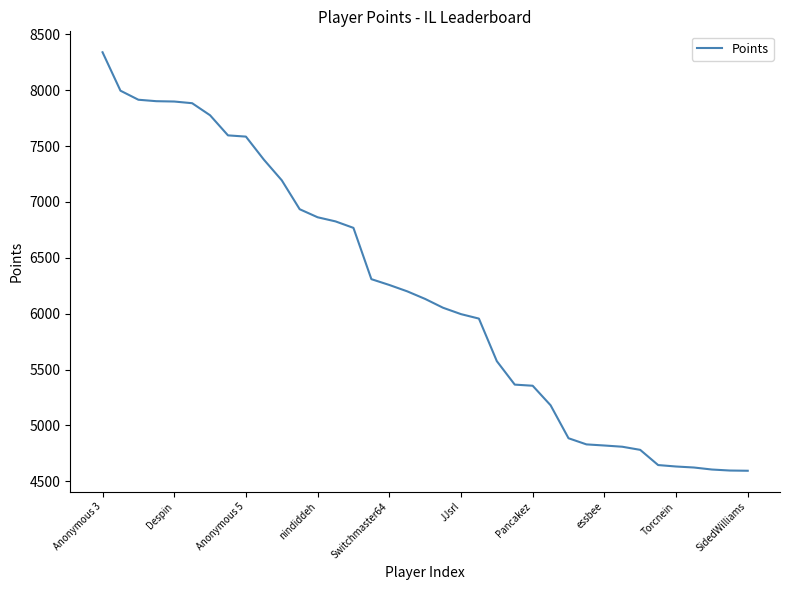

Count the number of categories in the chart.

37